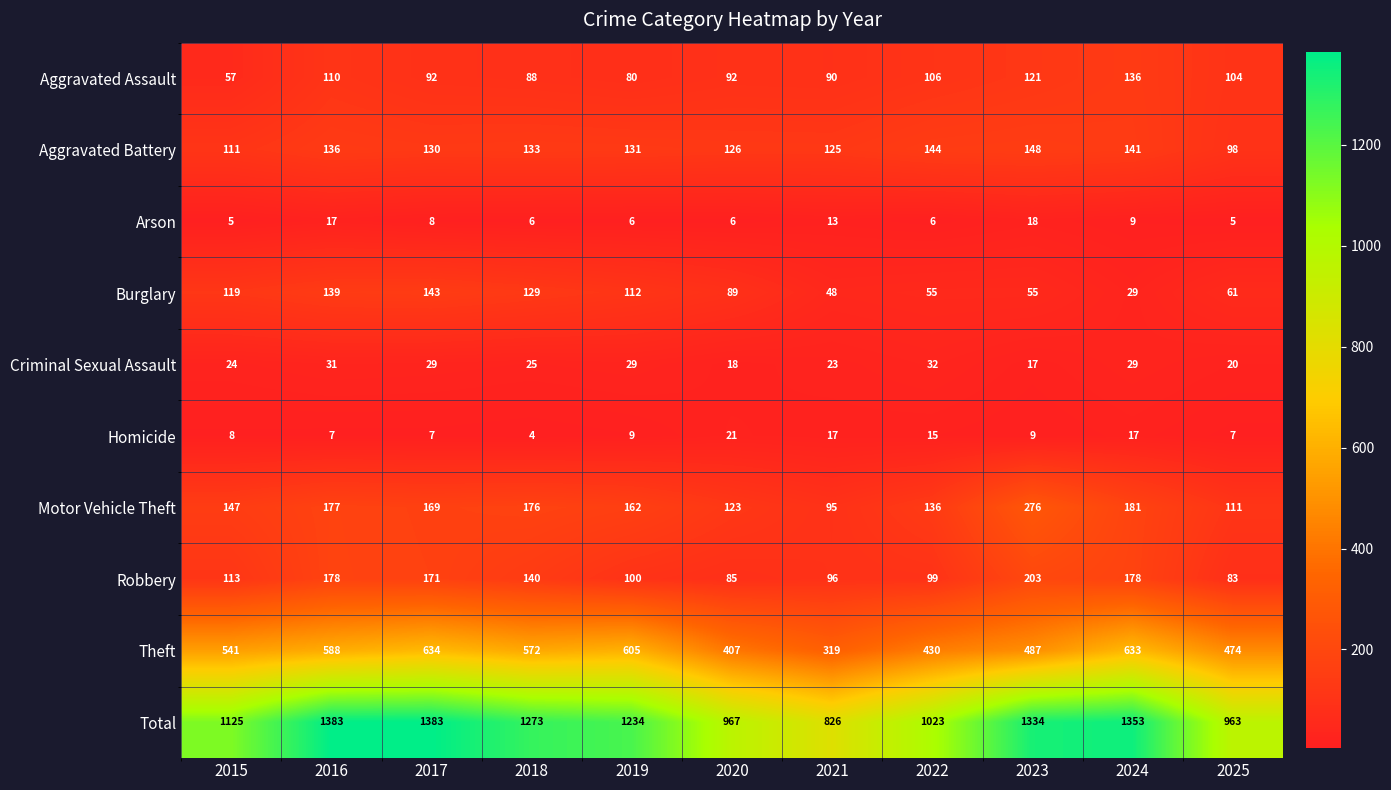

What is the difference between the maximum and minimum values in the Aggravated Assault series?

79